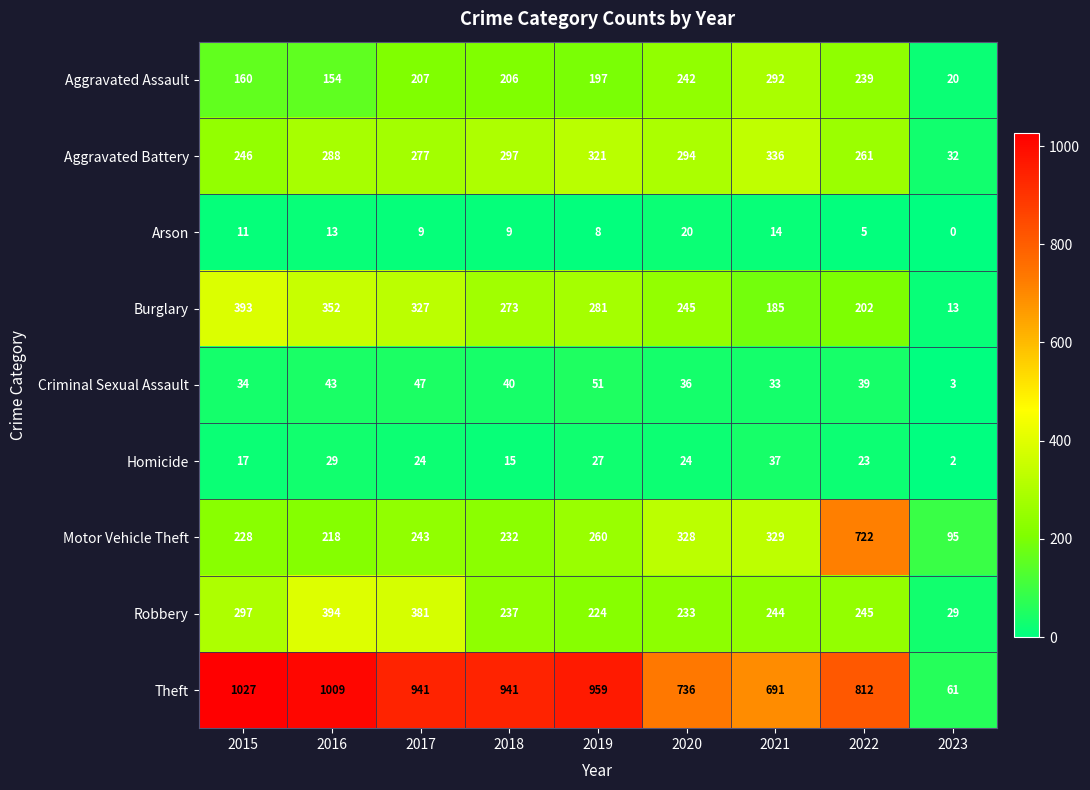

At which label does Motor Vehicle Theft reach its minimum?

2023